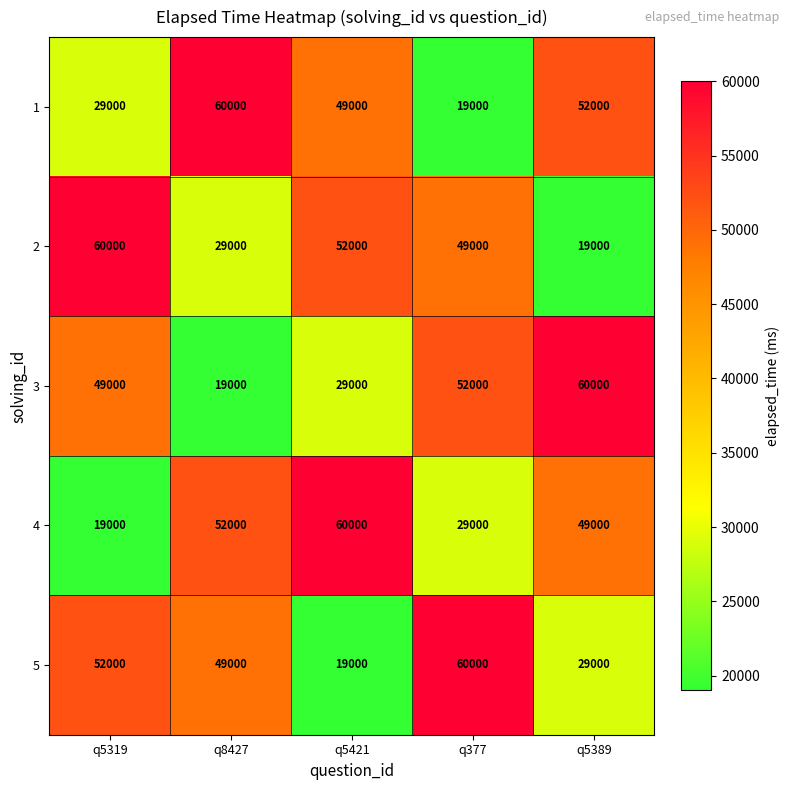

What is the sum of all 4 values?

209000